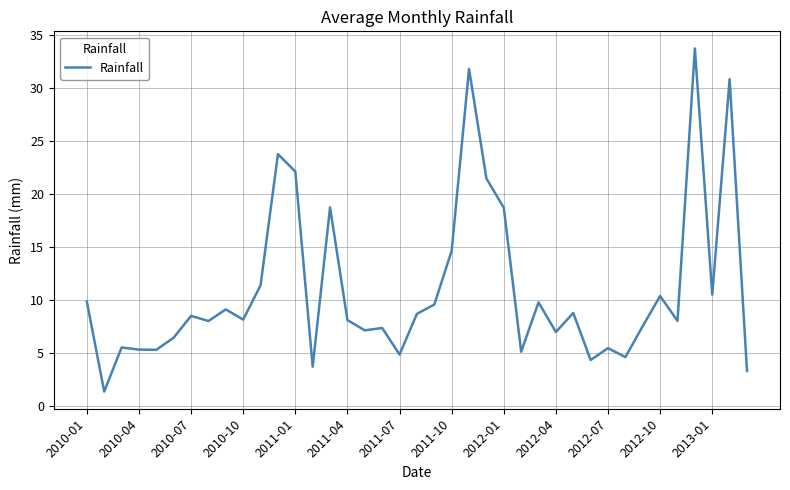

What is the minimum value shown in the chart?

1.3